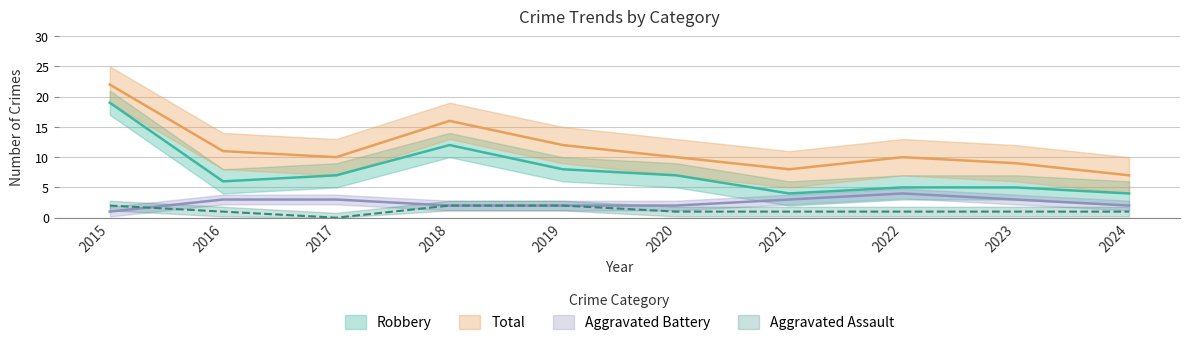

Between 2019 and 2023, which series saw the biggest shift?

Robbery